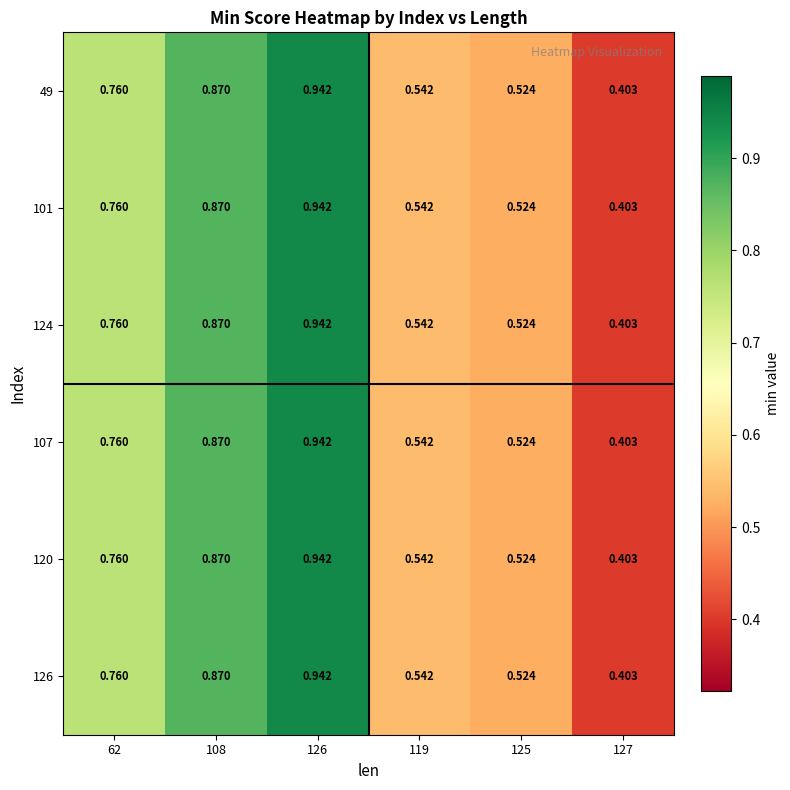

Is the value of 101 at 119 greater than the value of 126 at 62?

No